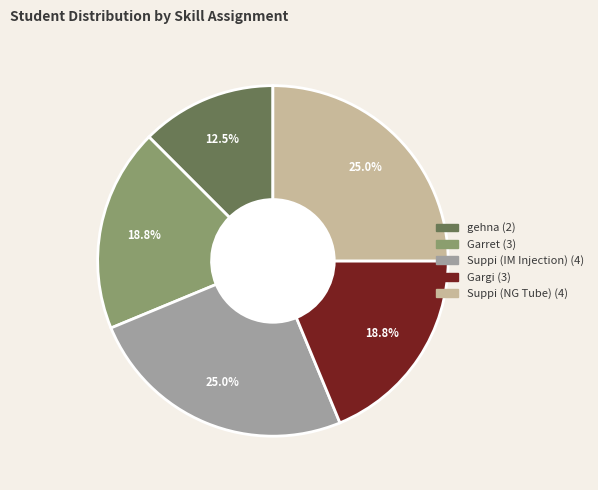

Is there a majority slice in this chart?

No